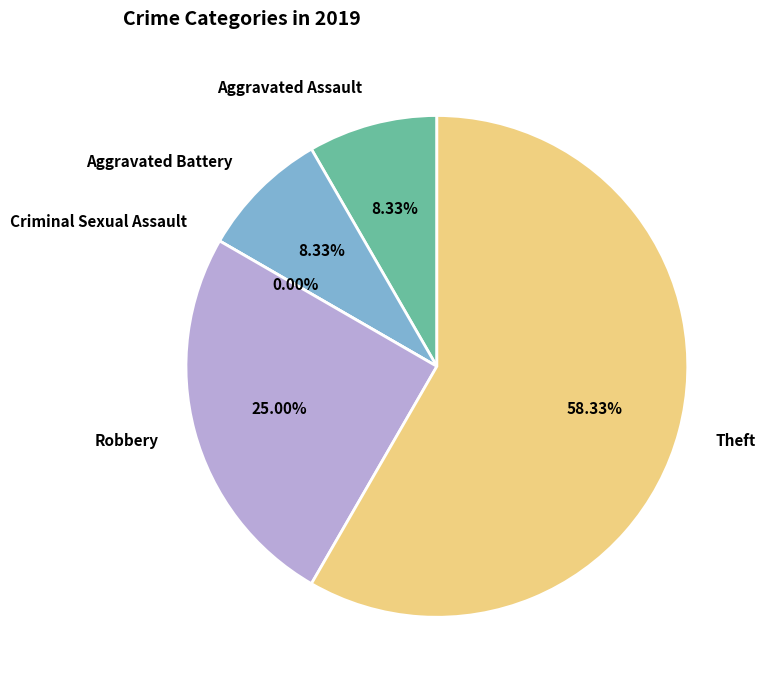

True or false: Criminal Sexual Assault accounts for 1% of the total.

False